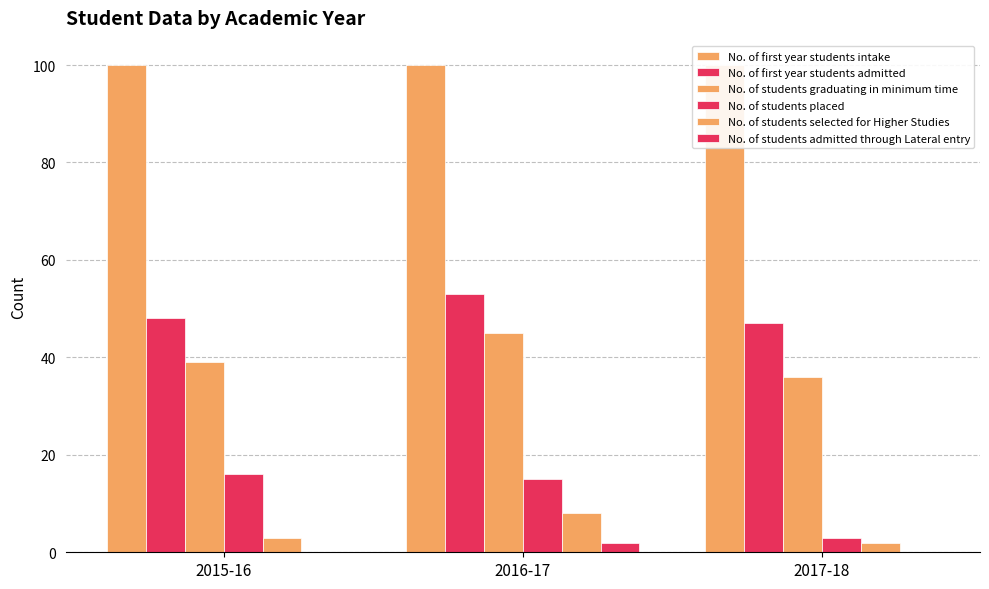

Is the value of No. of students selected for Higher Studies at 2017-18 greater than the value of No. of students admitted through Lateral entry at 2017-18?

Yes